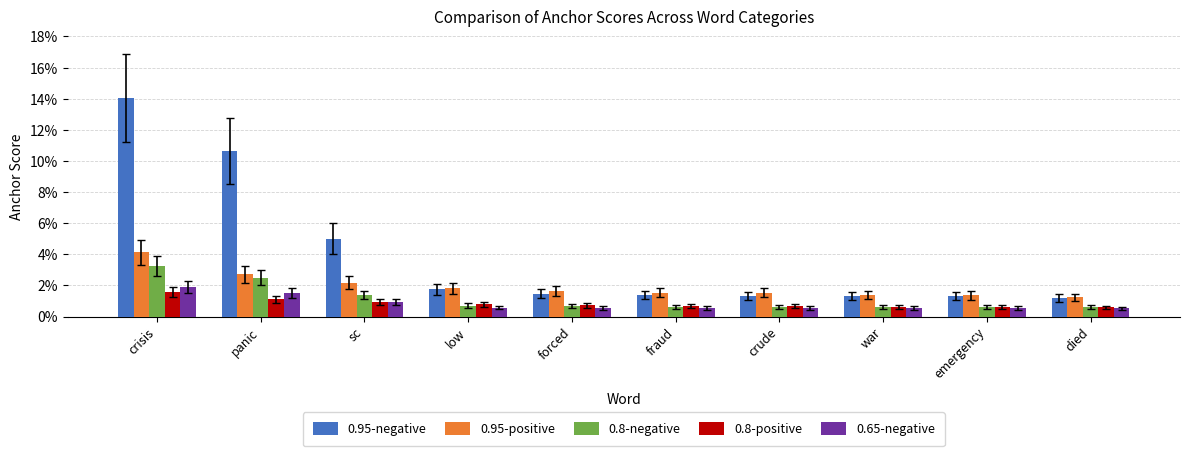

Are the bars grouped side by side (vs. stacked)?

Yes